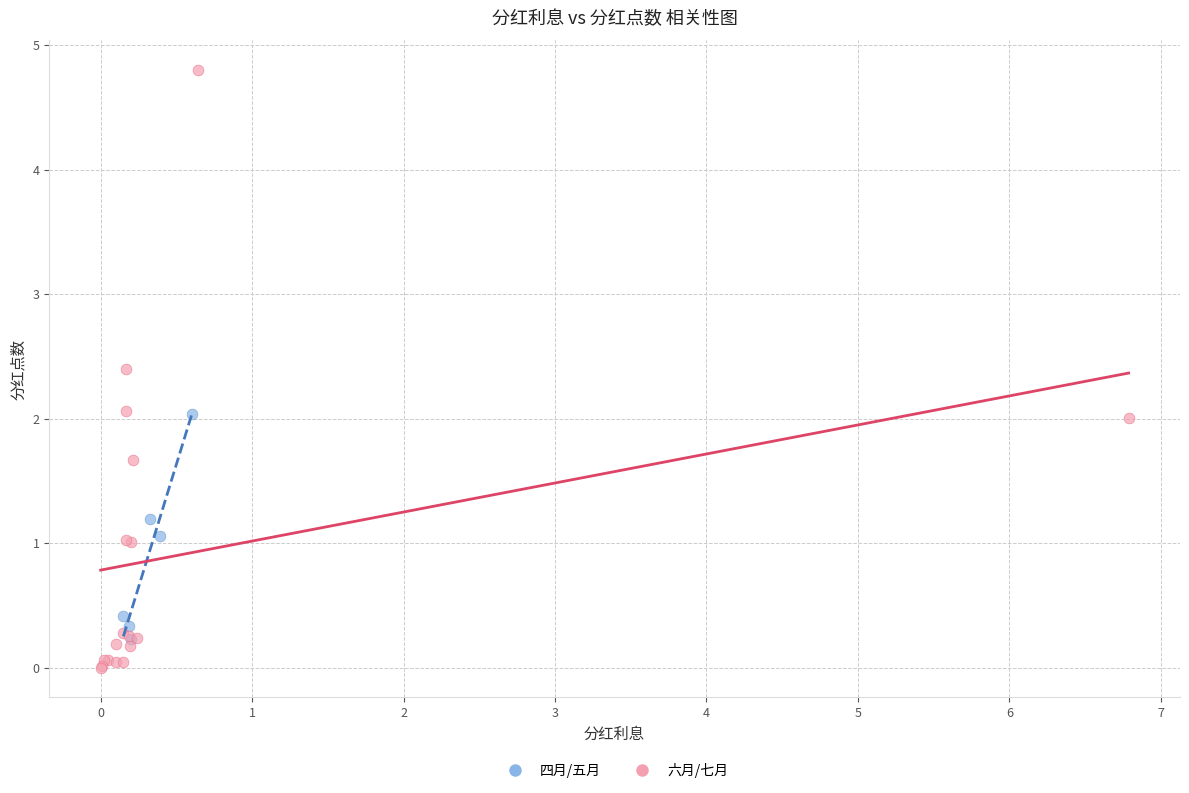

Which series contains the highest Y value?

六月/七月